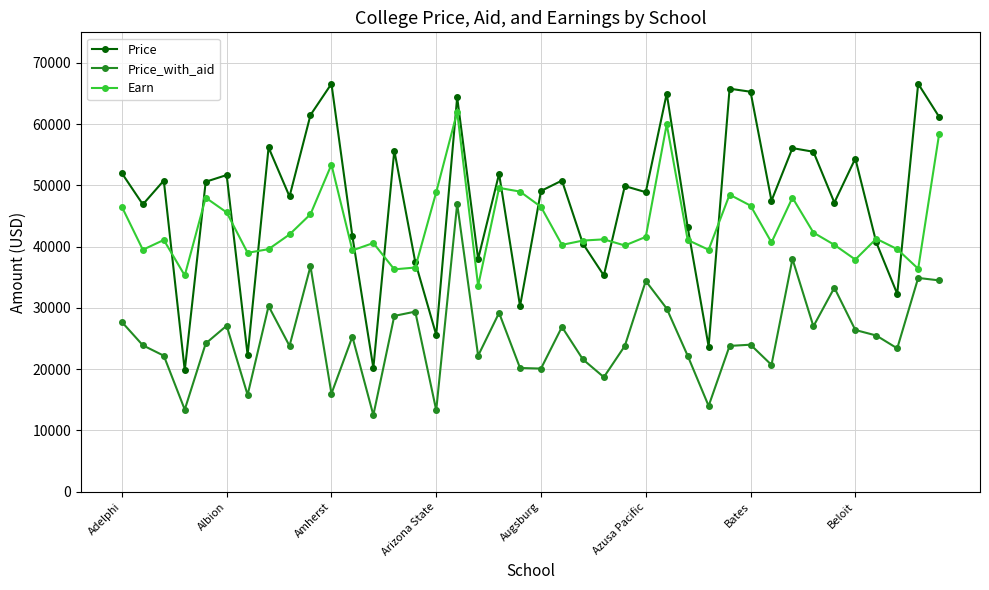

List the series in order of their peak value, highest first.

Price, Earn, Price_with_aid